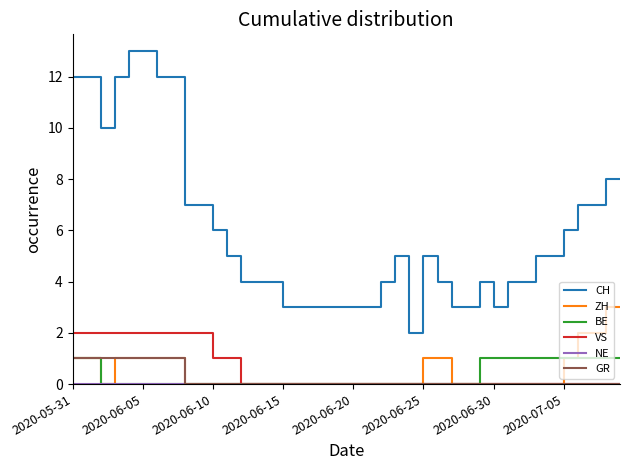

Which series has the largest total across all categories?

CH